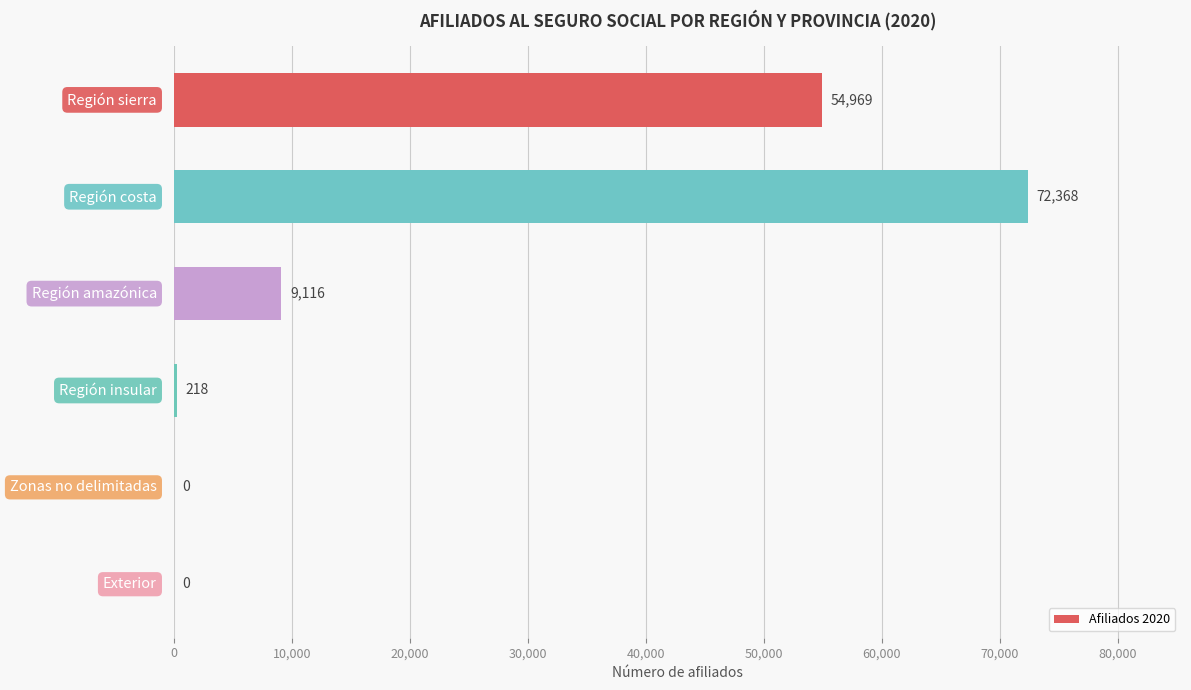

What is the maximum value shown in the chart?

72368